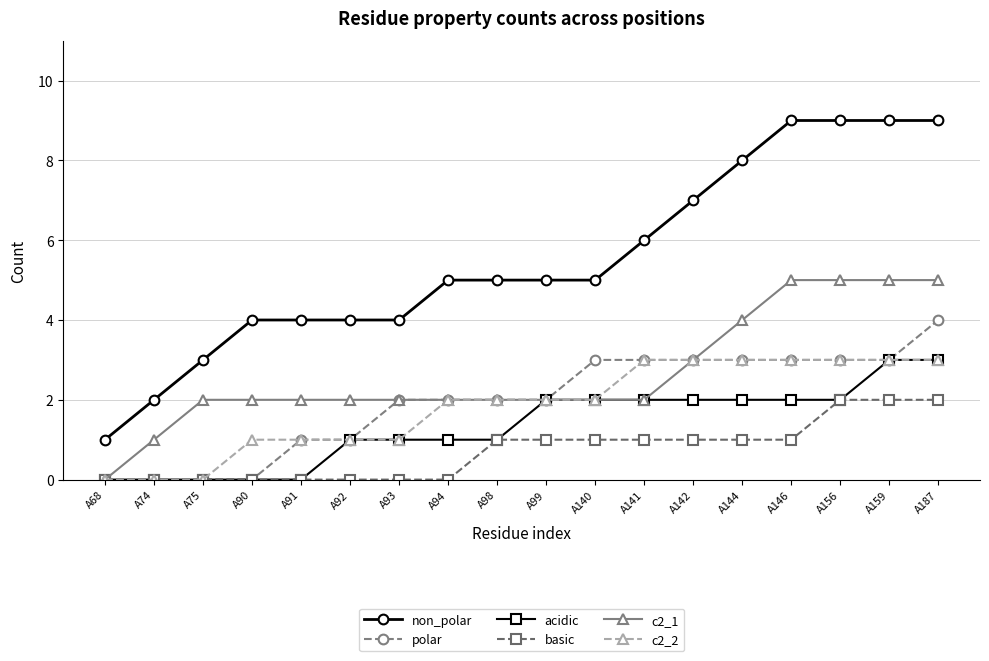

Which series has the largest total across all categories?

non_polar